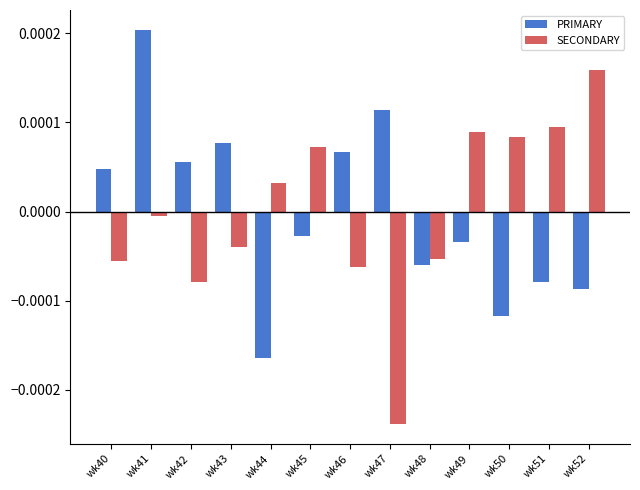

List the series in order of their peak value, lowest first.

SECONDARY, PRIMARY